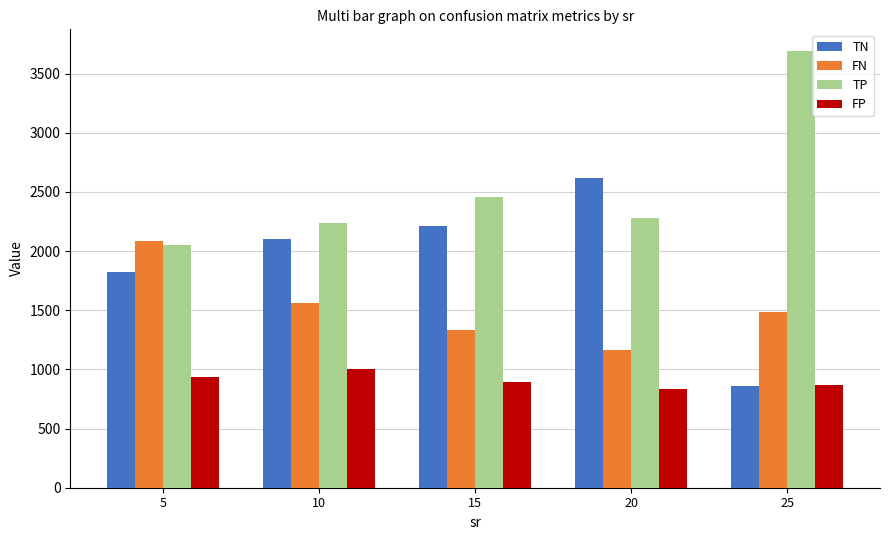

At how many categories does at least one series exceed 3650?

1